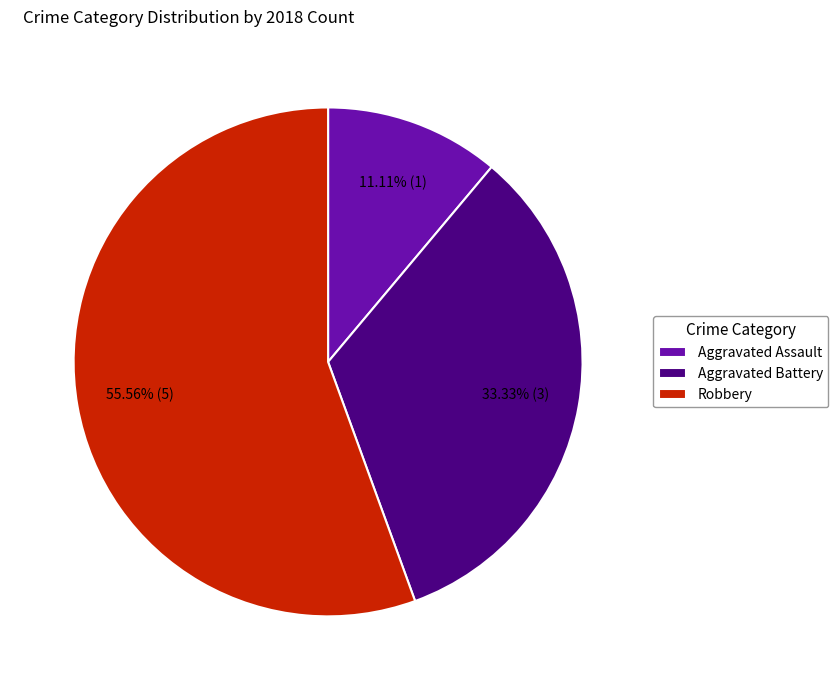

Between Robbery and Aggravated Battery, which is larger?

Robbery